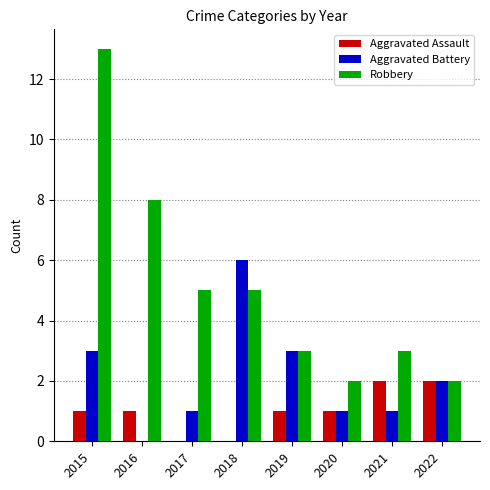

What is the total value across all series at 2021?

6